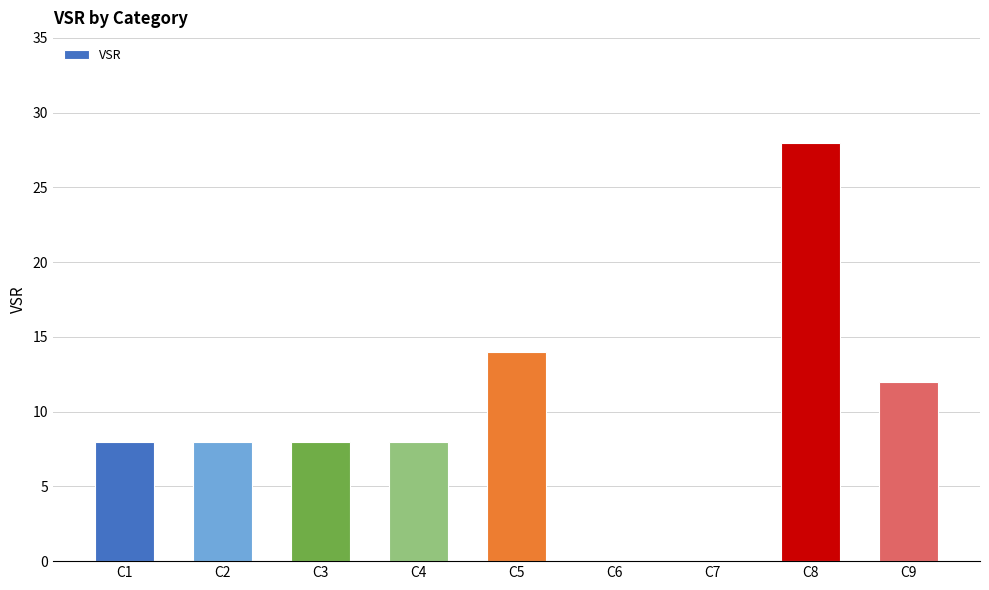

How many distinct data groups are displayed?

1